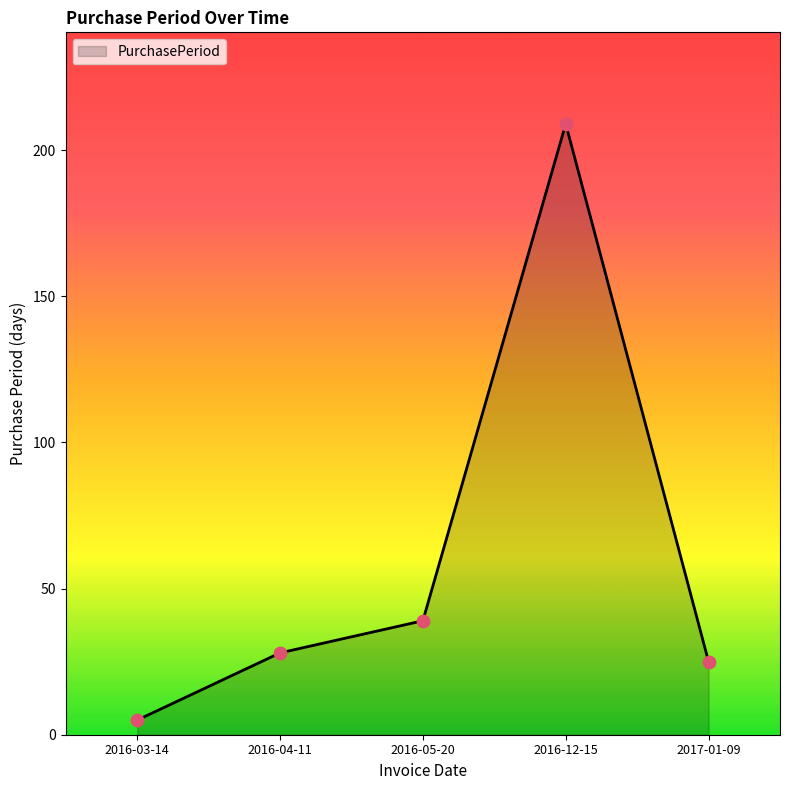

What is the change in value from 2016-03-14 to 2016-05-20?

+34